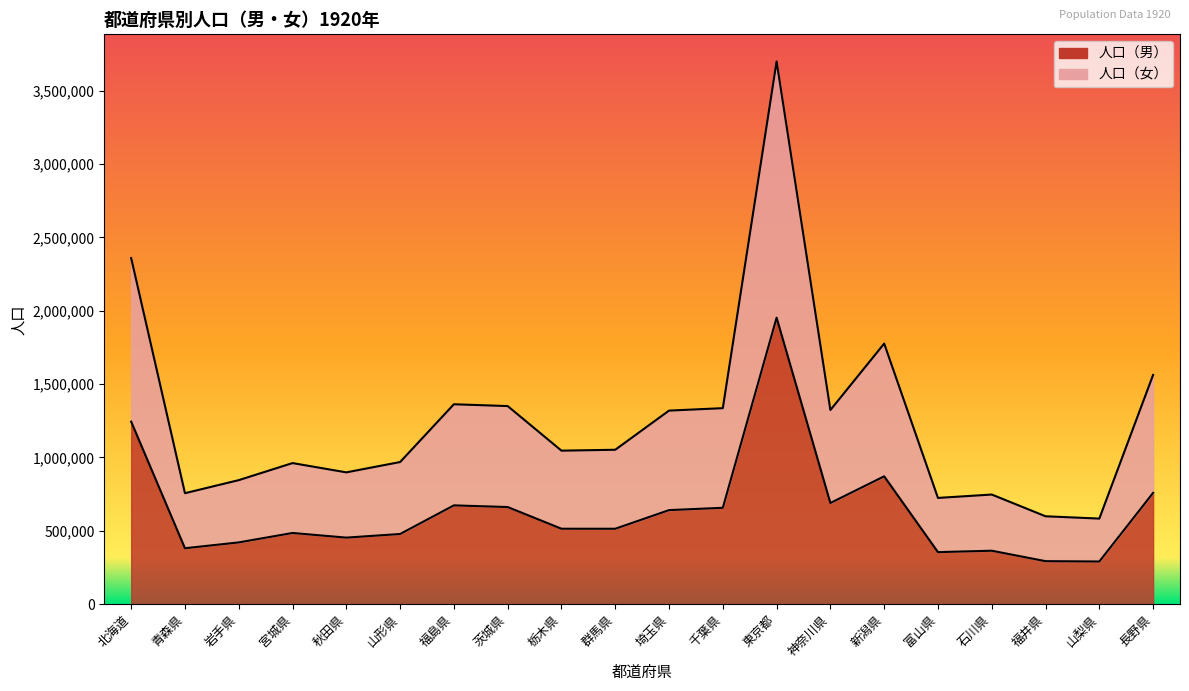

What is the spread (max minus min) of values at 茨城県?

688272